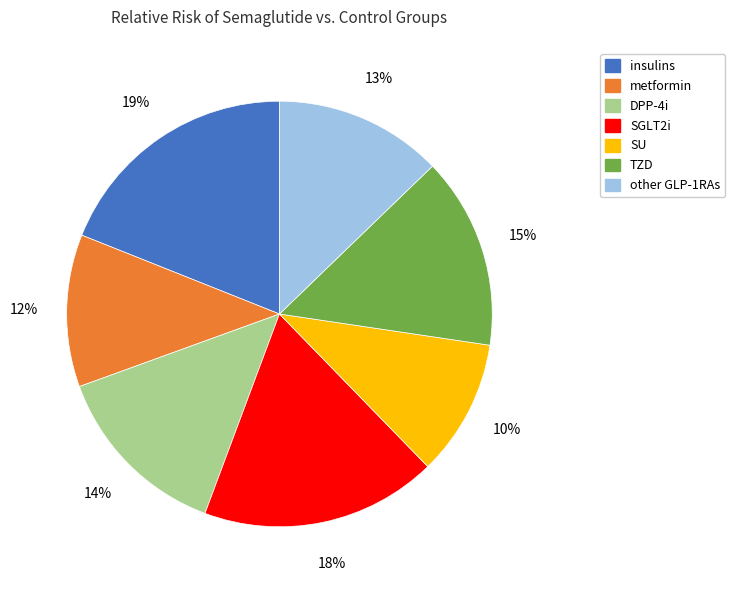

Is metformin the majority of the pie?

No